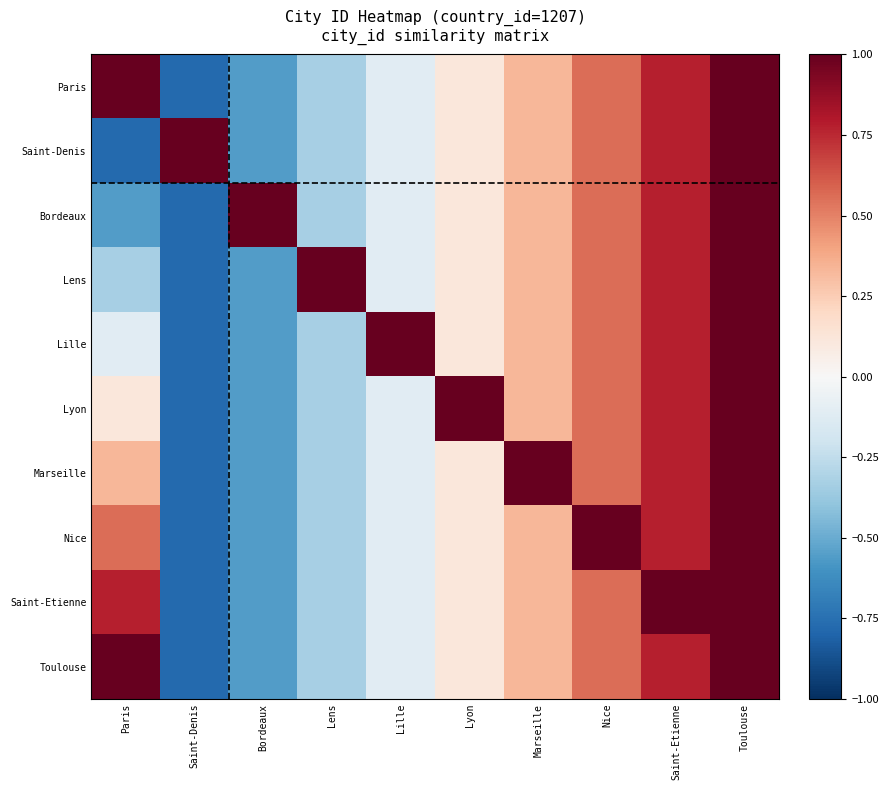

Reading left to right, list all the values displayed in this chart.

Paris: Paris=1.0	Saint-Denis=-0.8	Bordeaux=-0.6	Lens=-0.3	Lille=-0.1	Lyon=0.1	Marseille=0.3	Nice=0.6	Saint-Etienne=0.8	Toulouse=1.0
Saint-Denis: Paris=-0.8	Saint-Denis=1.0	Bordeaux=-0.6	Lens=-0.3	Lille=-0.1	Lyon=0.1	Marseille=0.3	Nice=0.6	Saint-Etienne=0.8	Toulouse=1.0
Bordeaux: Paris=-0.6	Saint-Denis=-0.8	Bordeaux=1.0	Lens=-0.3	Lille=-0.1	Lyon=0.1	Marseille=0.3	Nice=0.6	Saint-Etienne=0.8	Toulouse=1.0
Lens: Paris=-0.3	Saint-Denis=-0.8	Bordeaux=-0.6	Lens=1.0	Lille=-0.1	Lyon=0.1	Marseille=0.3	Nice=0.6	Saint-Etienne=0.8	Toulouse=1.0
Lille: Paris=-0.1	Saint-Denis=-0.8	Bordeaux=-0.6	Lens=-0.3	Lille=1.0	Lyon=0.1	Marseille=0.3	Nice=0.6	Saint-Etienne=0.8	Toulouse=1.0
Lyon: Paris=0.1	Saint-Denis=-0.8	Bordeaux=-0.6	Lens=-0.3	Lille=-0.1	Lyon=1.0	Marseille=0.3	Nice=0.6	Saint-Etienne=0.8	Toulouse=1.0
Marseille: Paris=0.3	Saint-Denis=-0.8	Bordeaux=-0.6	Lens=-0.3	Lille=-0.1	Lyon=0.1	Marseille=1.0	Nice=0.6	Saint-Etienne=0.8	Toulouse=1.0
Nice: Paris=0.6	Saint-Denis=-0.8	Bordeaux=-0.6	Lens=-0.3	Lille=-0.1	Lyon=0.1	Marseille=0.3	Nice=1.0	Saint-Etienne=0.8	Toulouse=1.0
Saint-Etienne: Paris=0.8	Saint-Denis=-0.8	Bordeaux=-0.6	Lens=-0.3	Lille=-0.1	Lyon=0.1	Marseille=0.3	Nice=0.6	Saint-Etienne=1.0	Toulouse=1.0
Toulouse: Paris=1.0	Saint-Denis=-0.8	Bordeaux=-0.6	Lens=-0.3	Lille=-0.1	Lyon=0.1	Marseille=0.3	Nice=0.6	Saint-Etienne=0.8	Toulouse=1.0